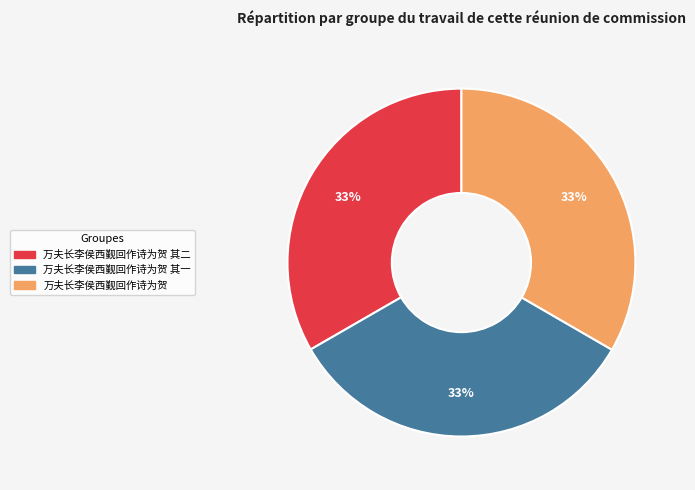

Is there any slice that represents more than half of the pie?

No